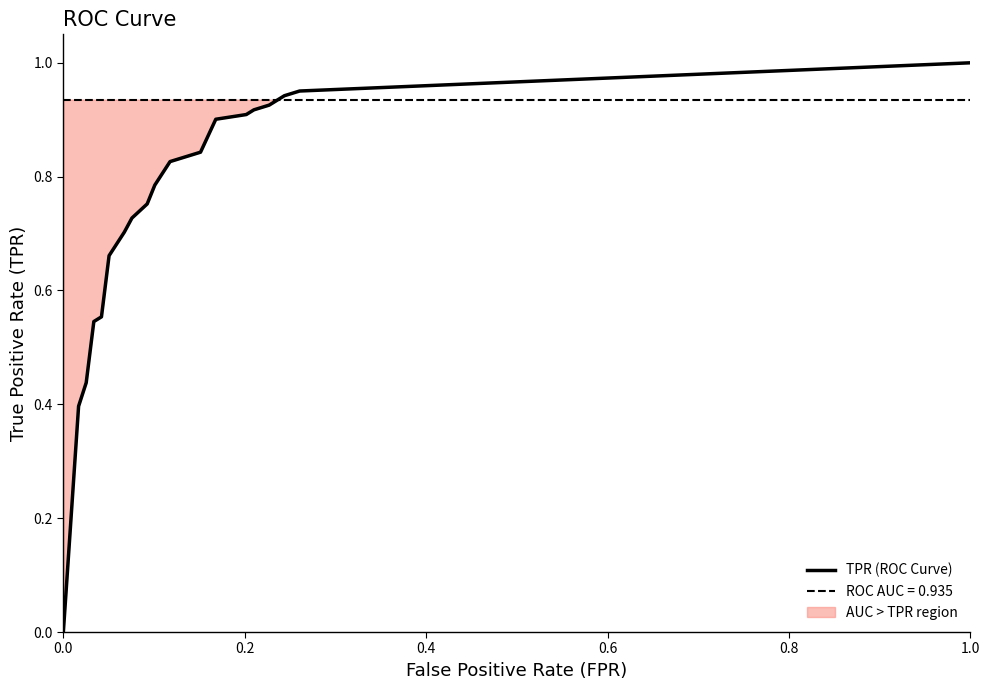

What is the sum of all values?

14.7